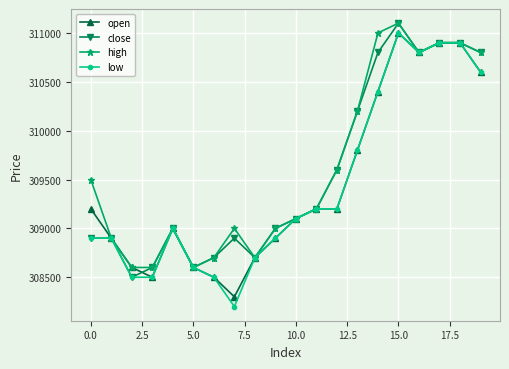

Reading left to right, extract all data points from this chart.

open: 309200	308900	308600	308500	309000	308600	308500	308300	308700	308900	309100	309200	309200	309800	310400	311000	310800	310900	310900	310600
close: 308900	308900	308500	308600	309000	308600	308700	308900	308700	309000	309100	309200	309600	310200	310800	311100	310800	310900	310900	310800
high: 309500	308900	308600	308600	309000	308600	308700	309000	308700	309000	309100	309200	309600	310200	311000	311100	310800	310900	310900	310800
low: 308900	308900	308500	308500	309000	308600	308500	308200	308700	308900	309100	309200	309200	309800	310400	311000	310800	310900	310900	310600